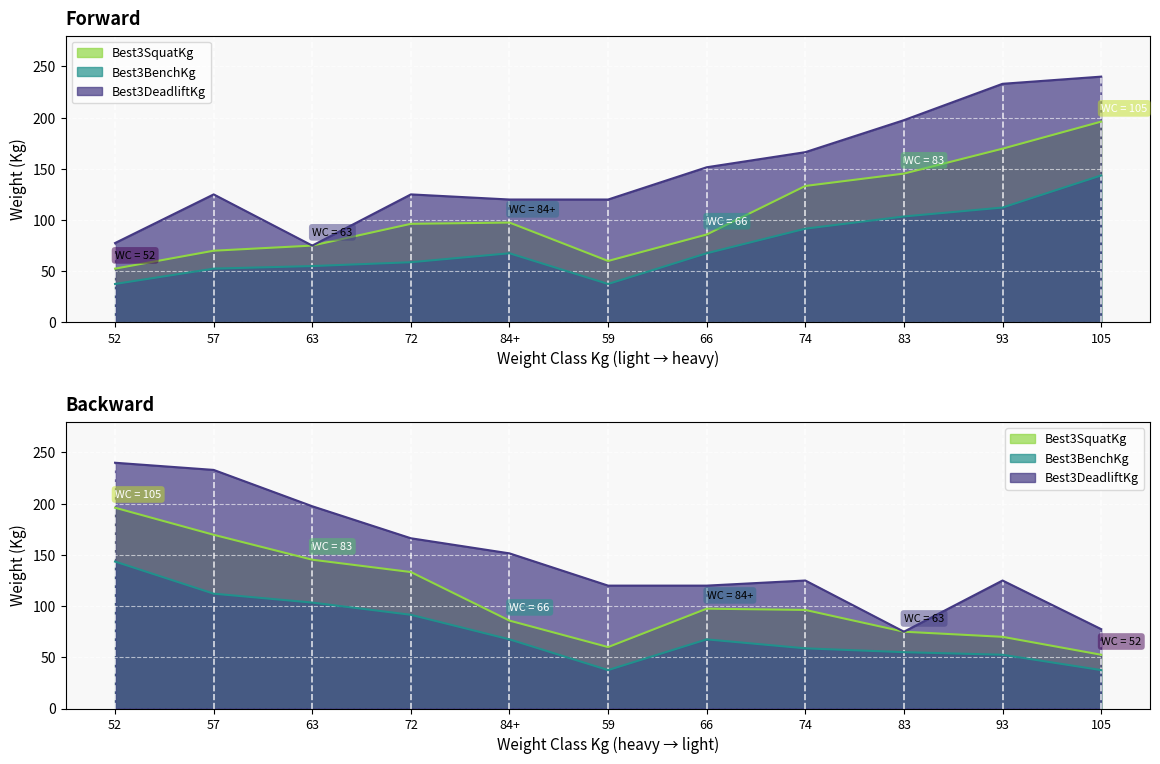

Rank the series by their maximum value, from lowest to highest.

Best3BenchKg, Best3SquatKg, Best3DeadliftKg